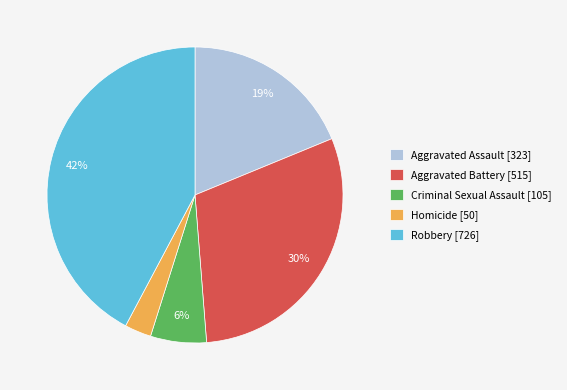

Rank the categories by value from highest to lowest.

Robbery, Aggravated Battery, Aggravated Assault, Criminal Sexual Assault, Homicide